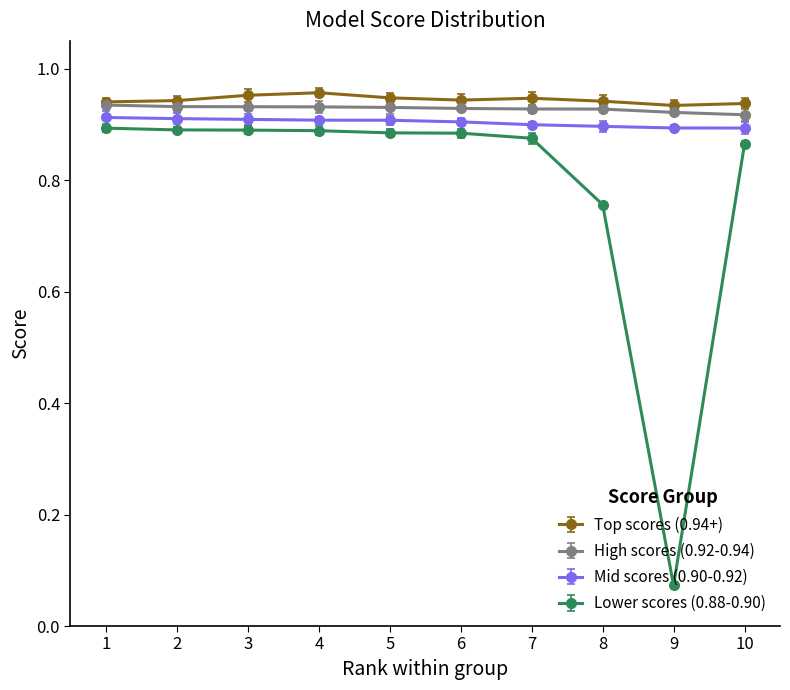

Is this an area chart (filled region under the line)?

No